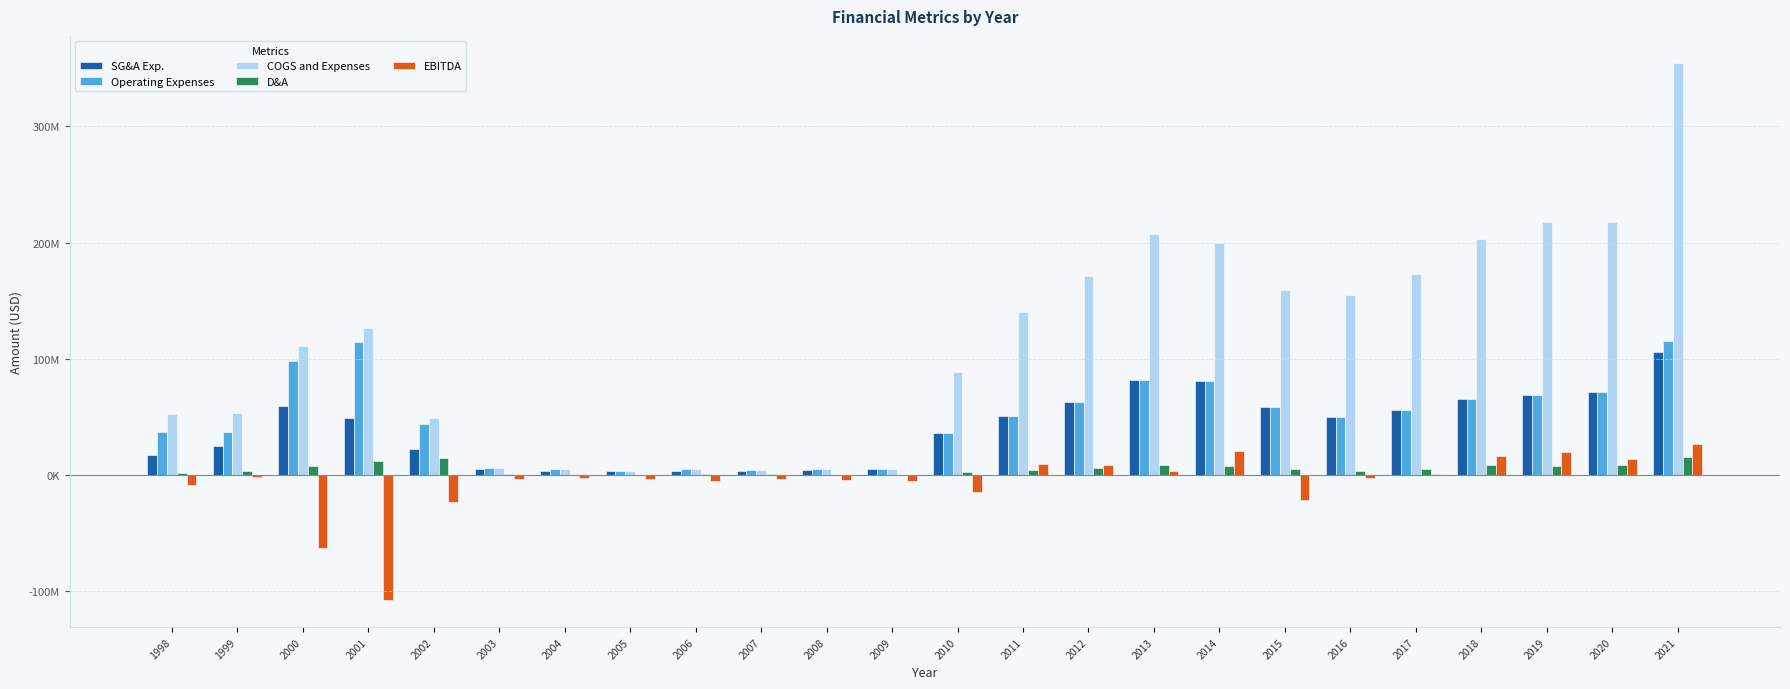

Are the bars grouped side by side (vs. stacked)?

Yes